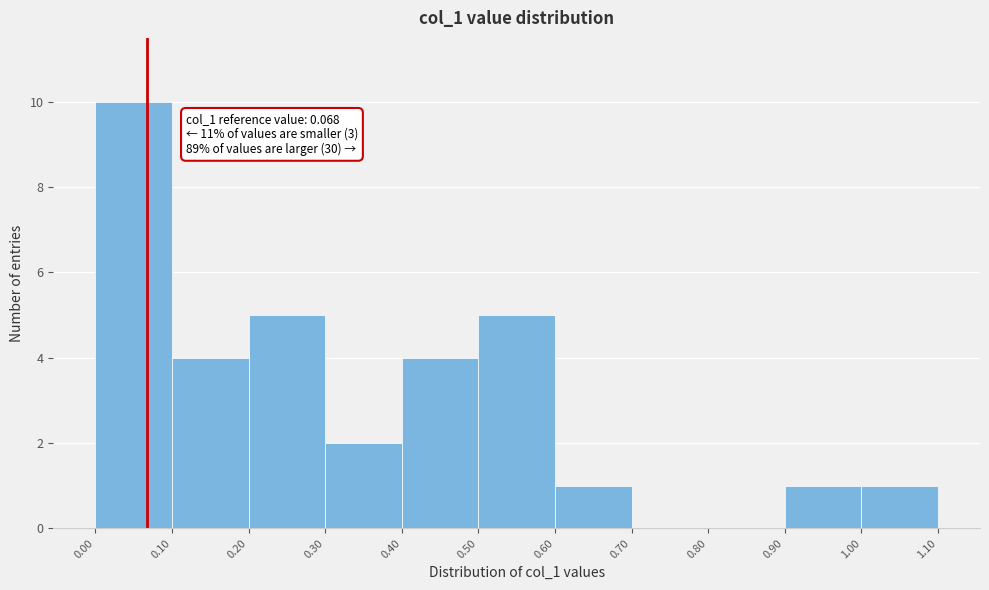

Over which range of the x-axis is the bar tallest?

0.00 to 0.10